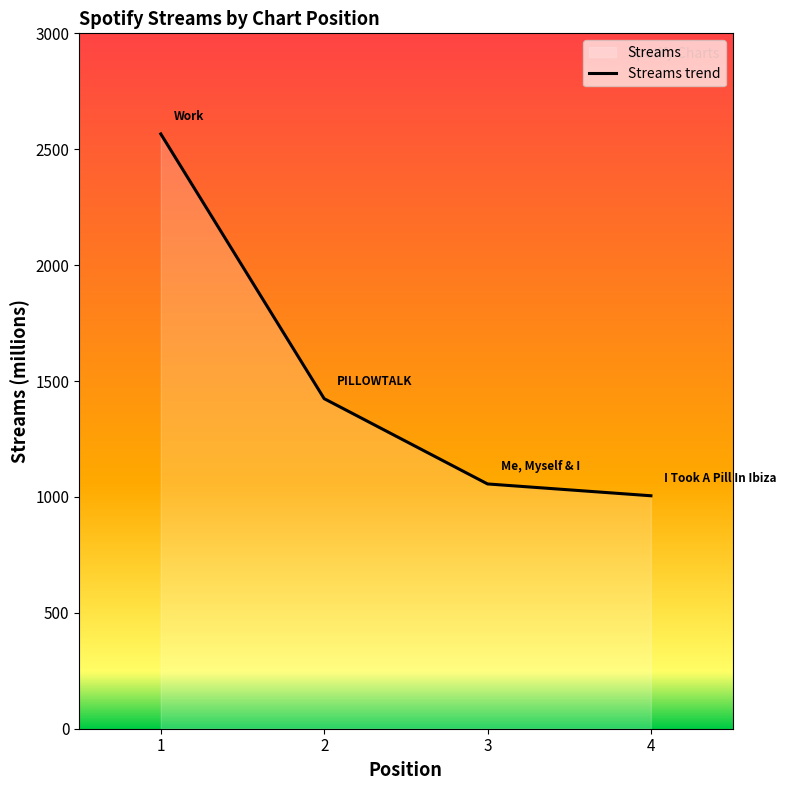

Reading right to left, extract all data points from this chart.

1005	1056	1424	2566